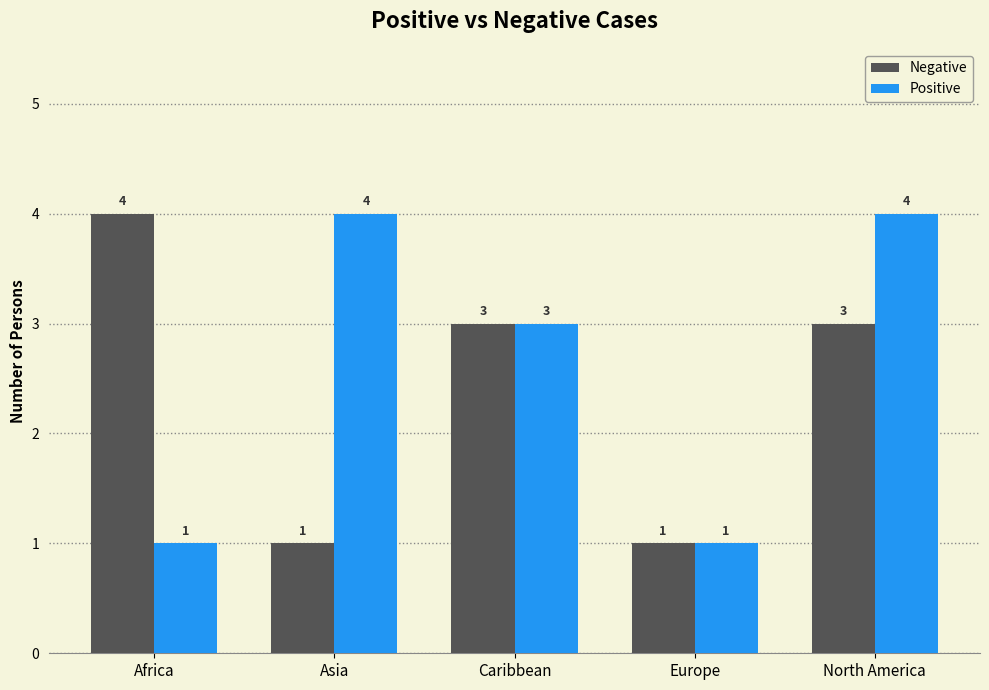

What is the label of the 3rd bar from the left?

Caribbean